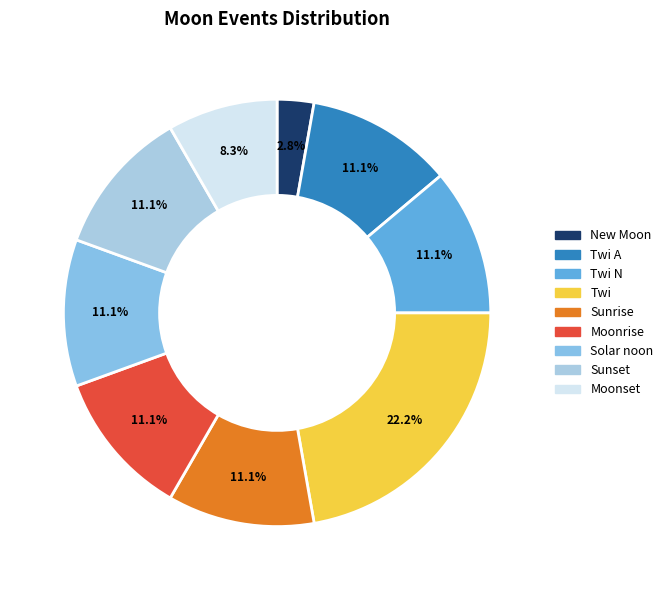

What is the ratio of the value at Moonset to the value at Solar noon?

0.7